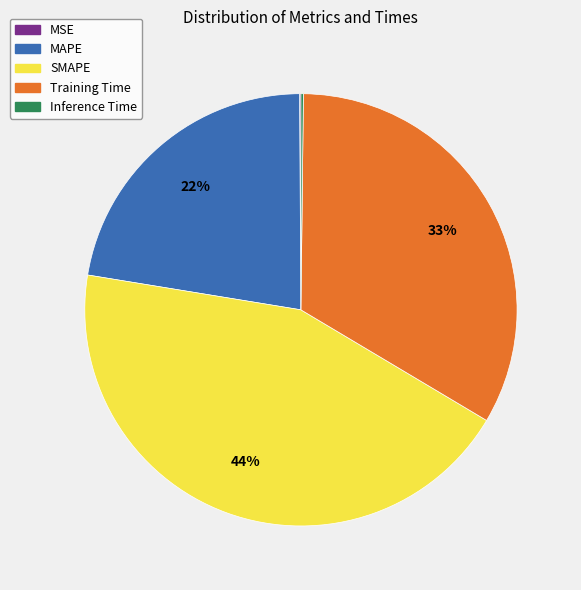

What percentage is the SMAPE slice, to the nearest percent?

44%